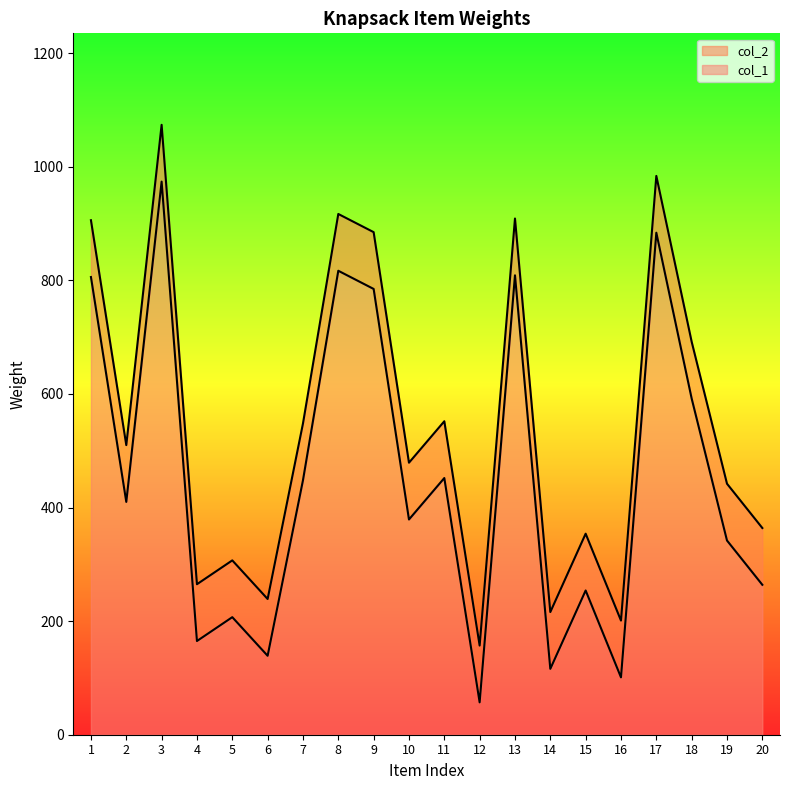

How many lines are shown in the chart?

2